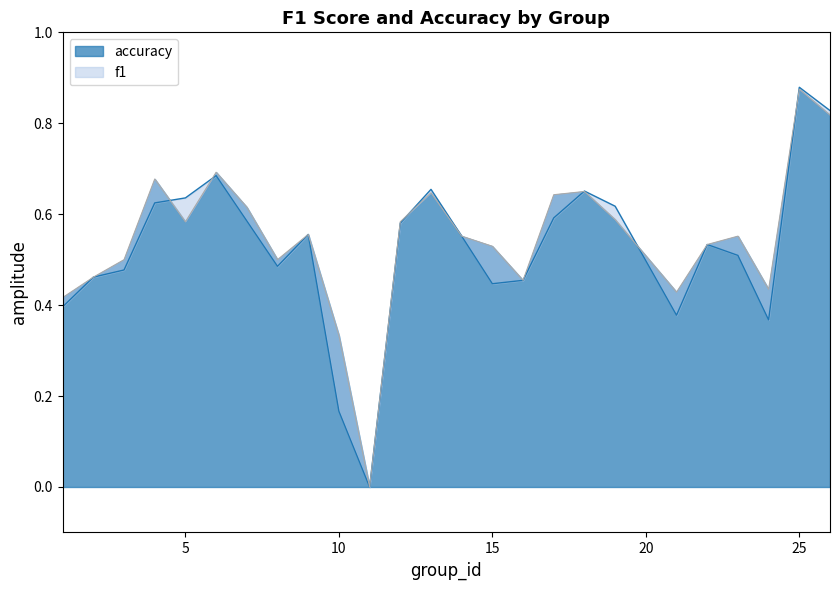

True or false: accuracy has more than 1 interior local peaks.

True